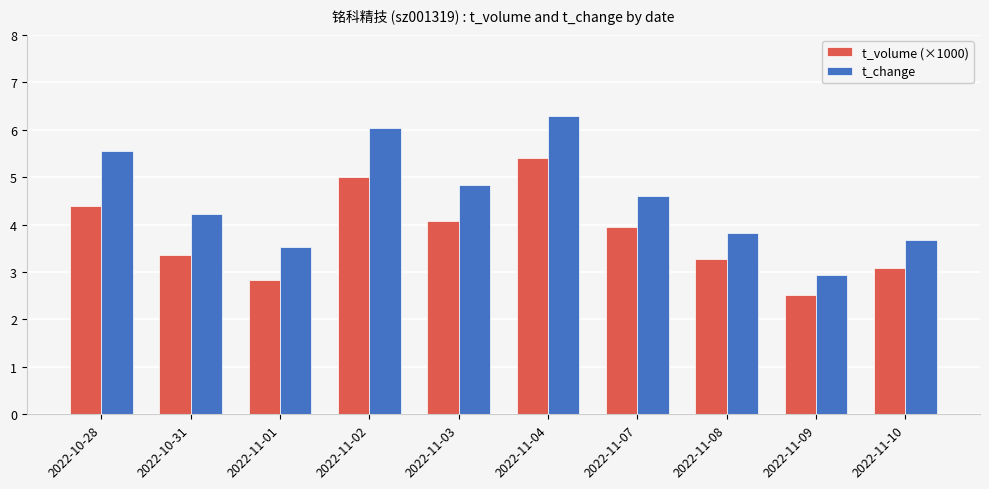

How many categories are shown in the chart?

10